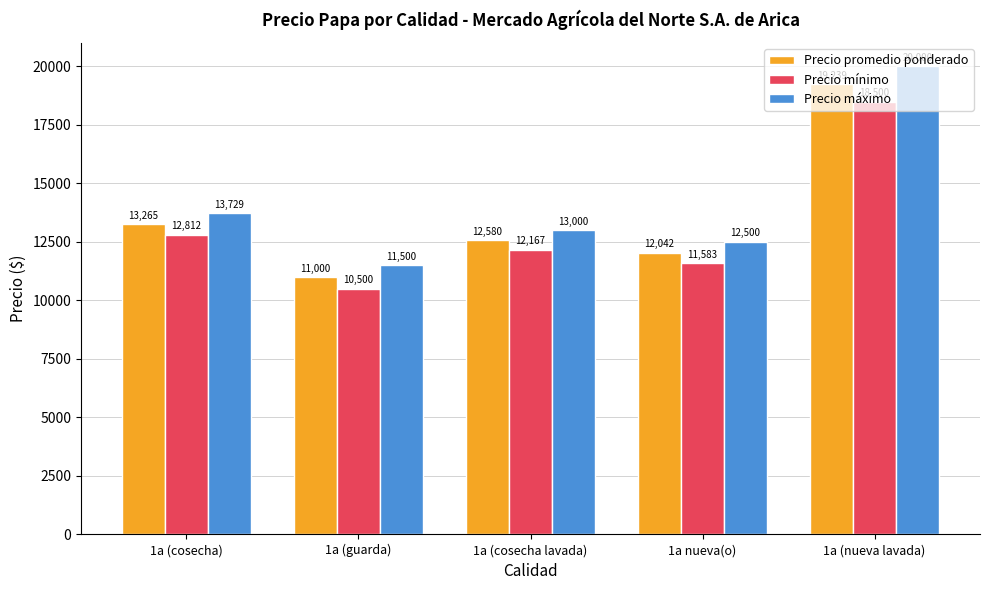

What is the sum of all Precio máximo values?

70729